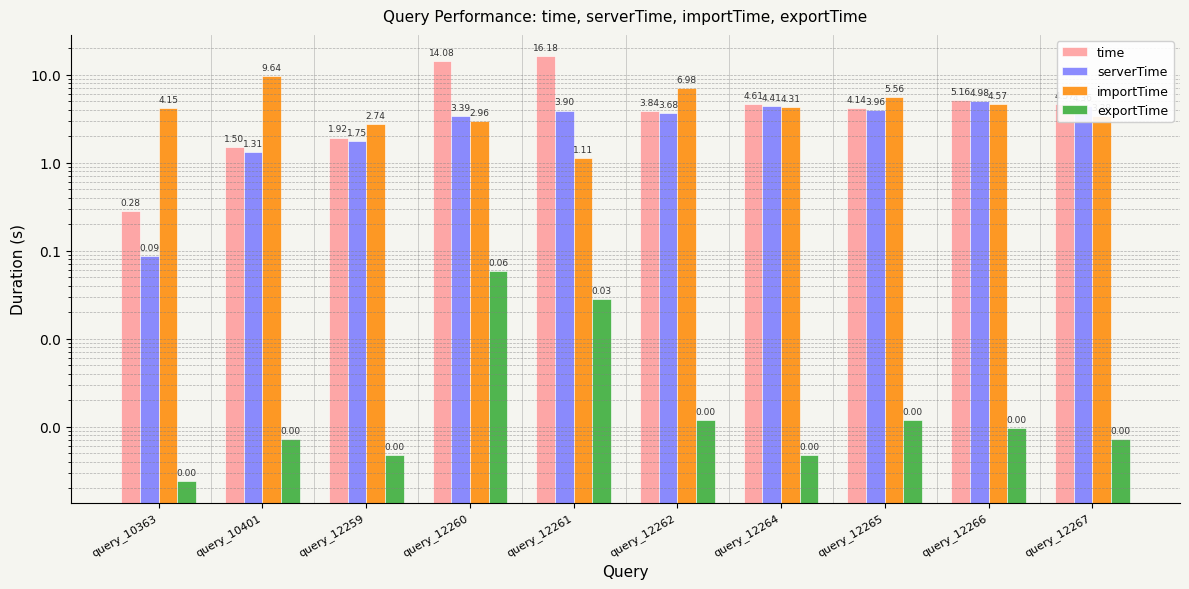

What is the spread (max minus min) of values at query_12264?

4.6